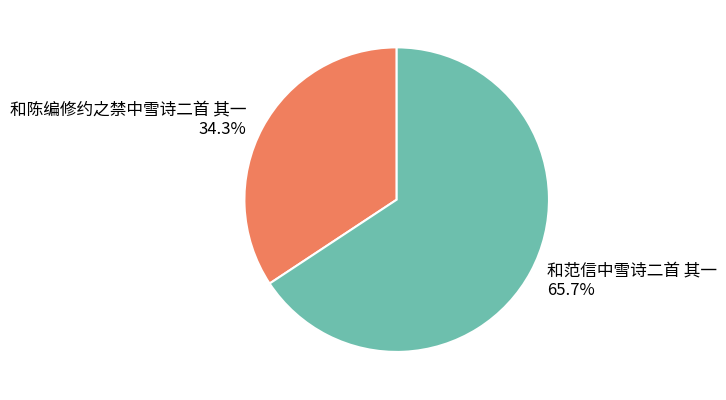

Which category has the biggest portion of the pie?

和范信中雪诗二首 其一